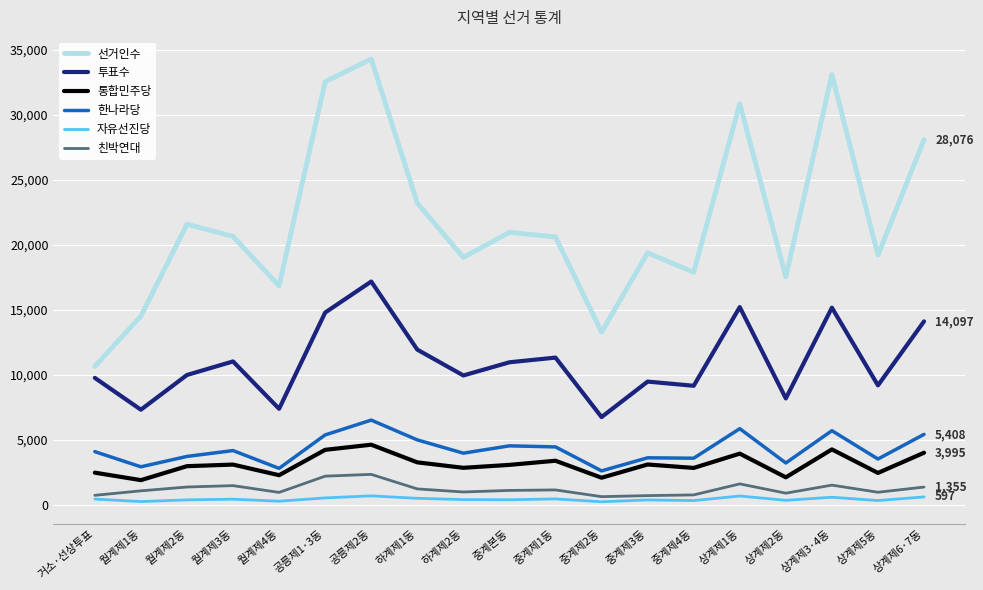

What is the minimum value shown in the chart?

222